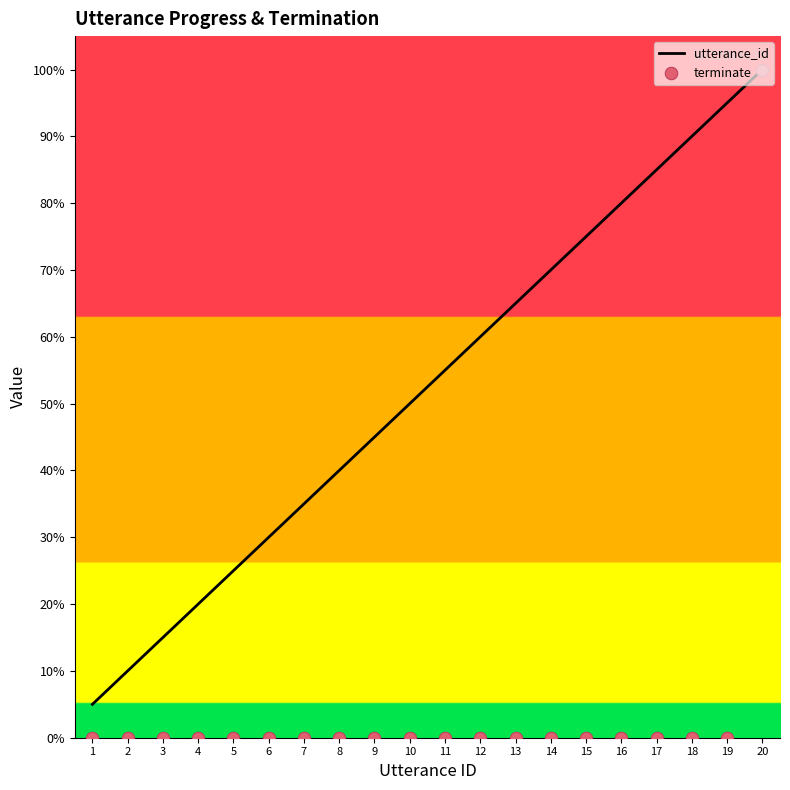

Which series has the largest total across all categories?

utterance_id